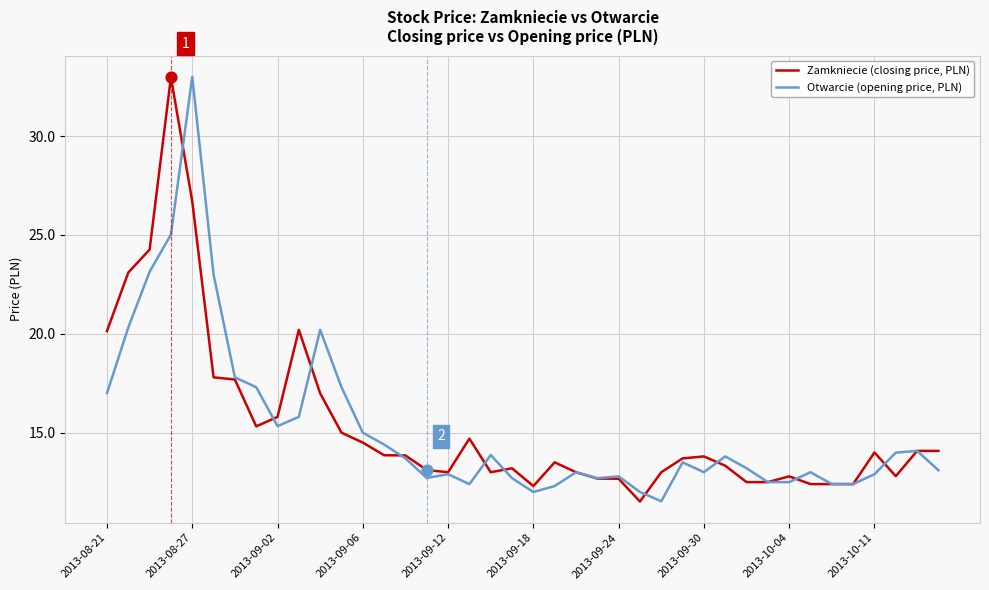

What is the minimum value shown in the chart?

11.5